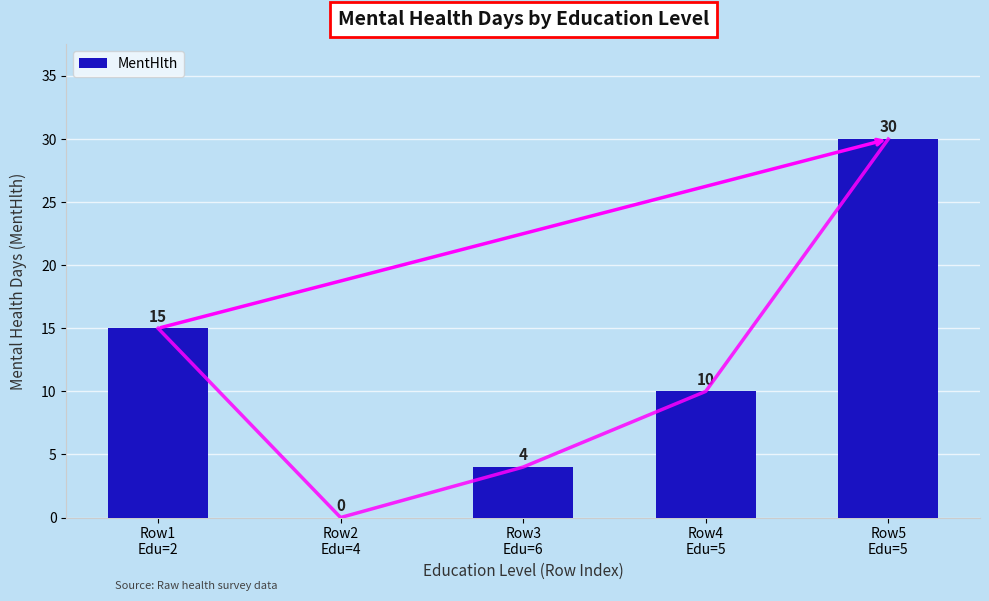

How many positive values are there?

4